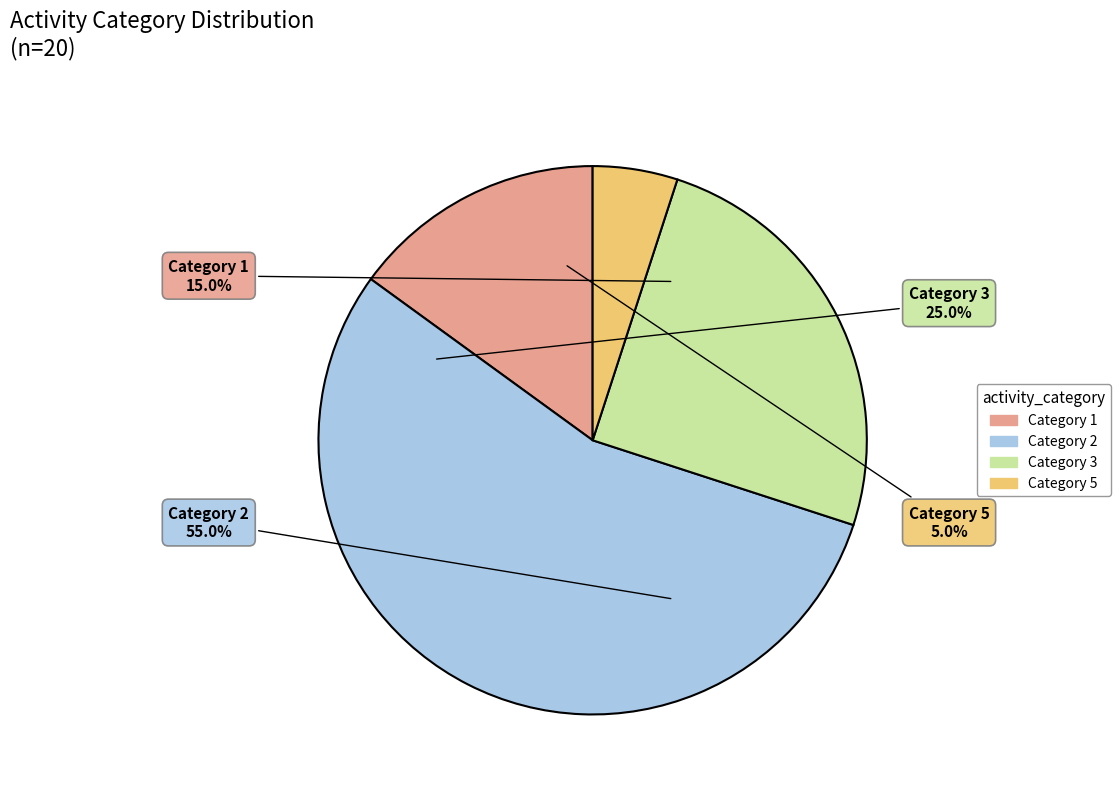

Between 1 and 2, which is larger?

2